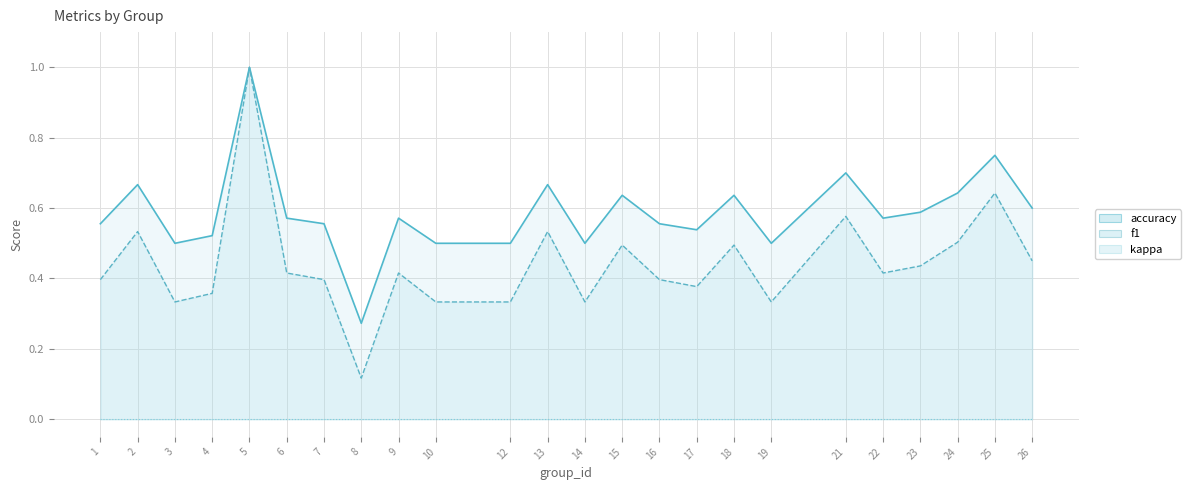

Is the value of accuracy at 13 greater than the value of f1 at 24?

Yes